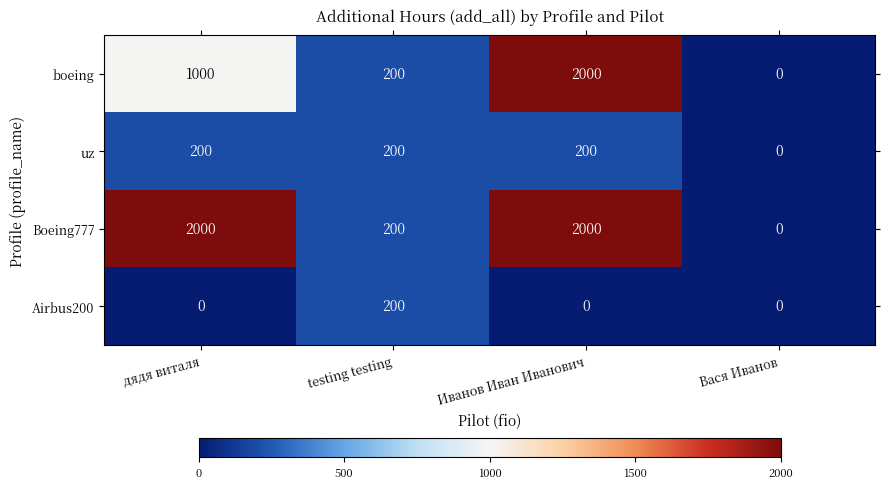

Between дядя виталя and Иванов Иван Иванович, which series saw the biggest shift?

boeing